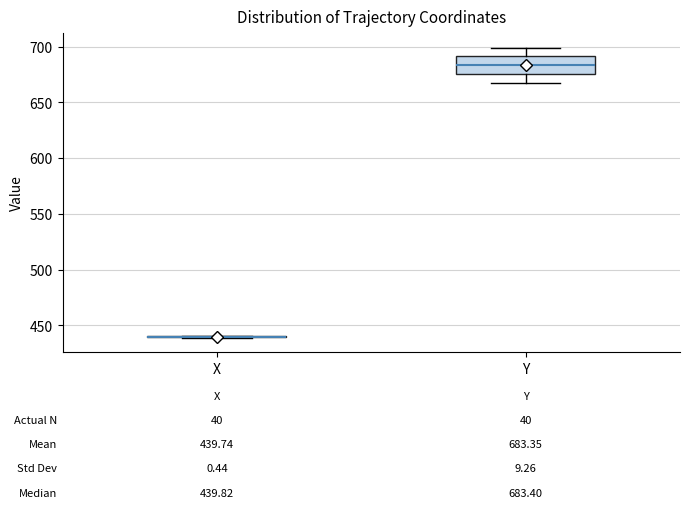

Comparing the boxes themselves (not the whiskers), which one is the tallest?

Y